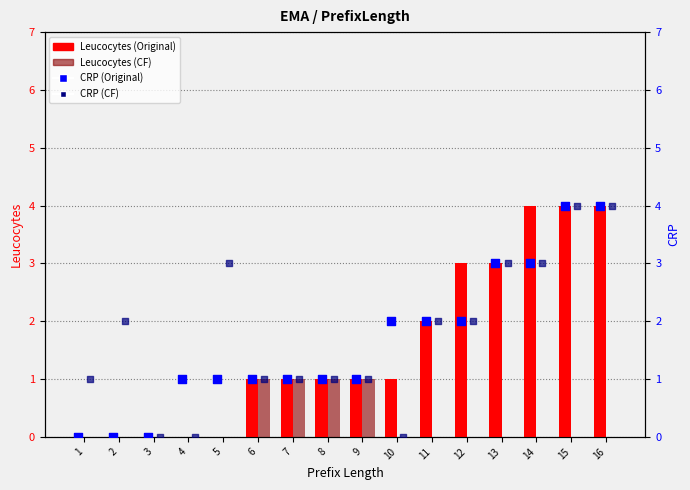

Which series reaches the maximum Y coordinate?

Leucocytes (Original)